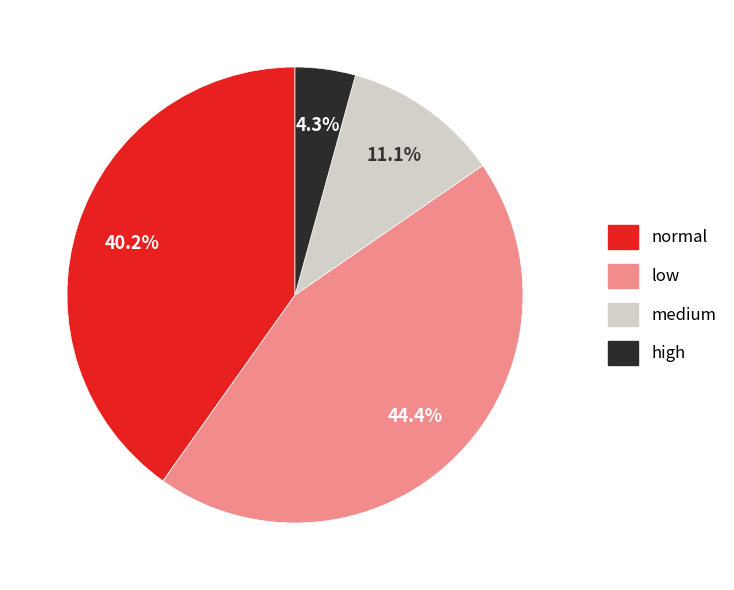

Rank the categories by value from highest to lowest.

low, normal, medium, high